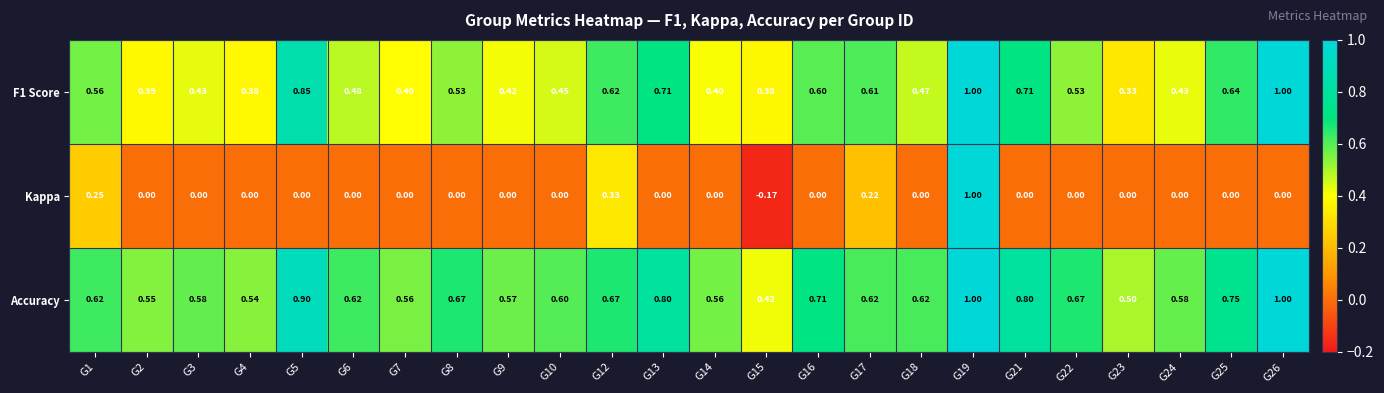

Which series has the largest total across all categories?

Accuracy